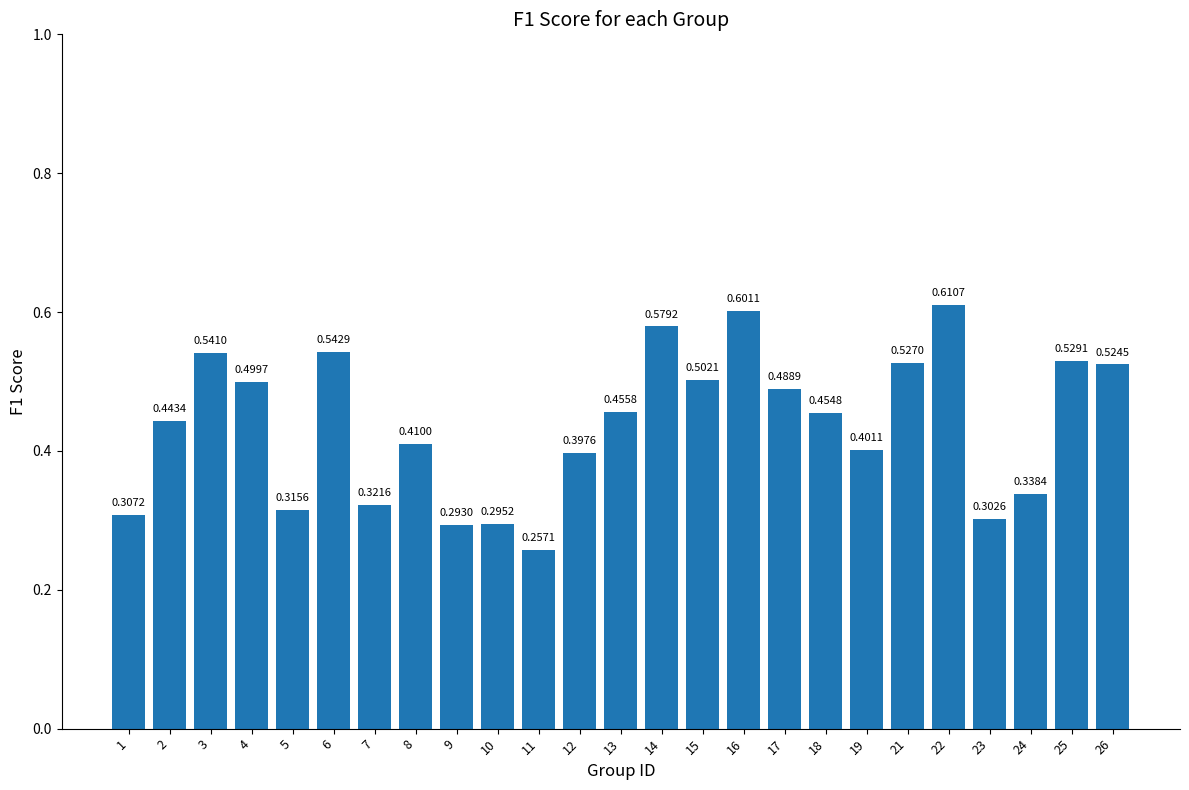

Between 11 and 10, which is larger?

10